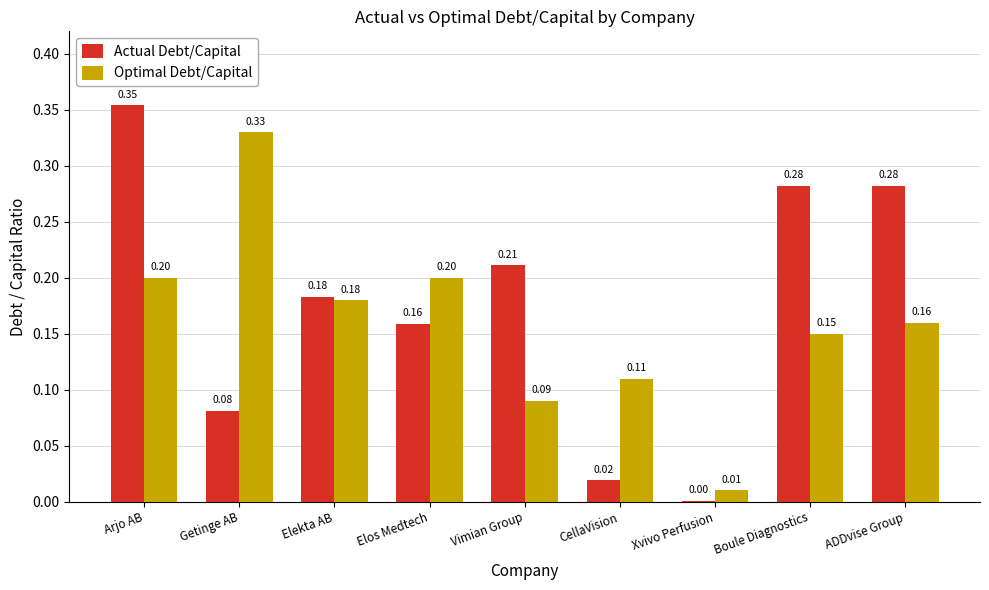

At which category is the sum across all series the highest?

Arjo AB